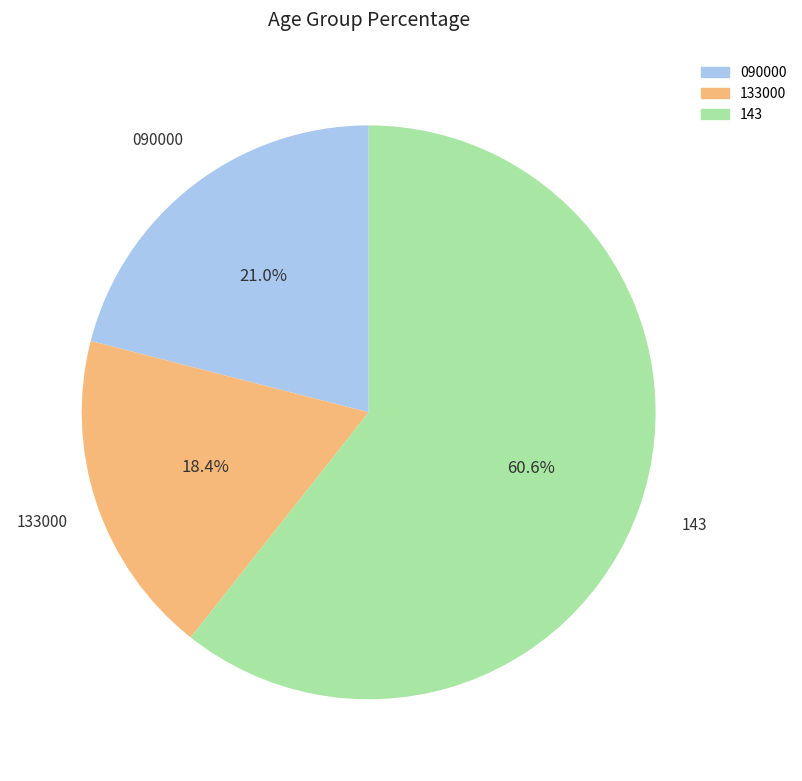

How many segments does this pie chart have?

3